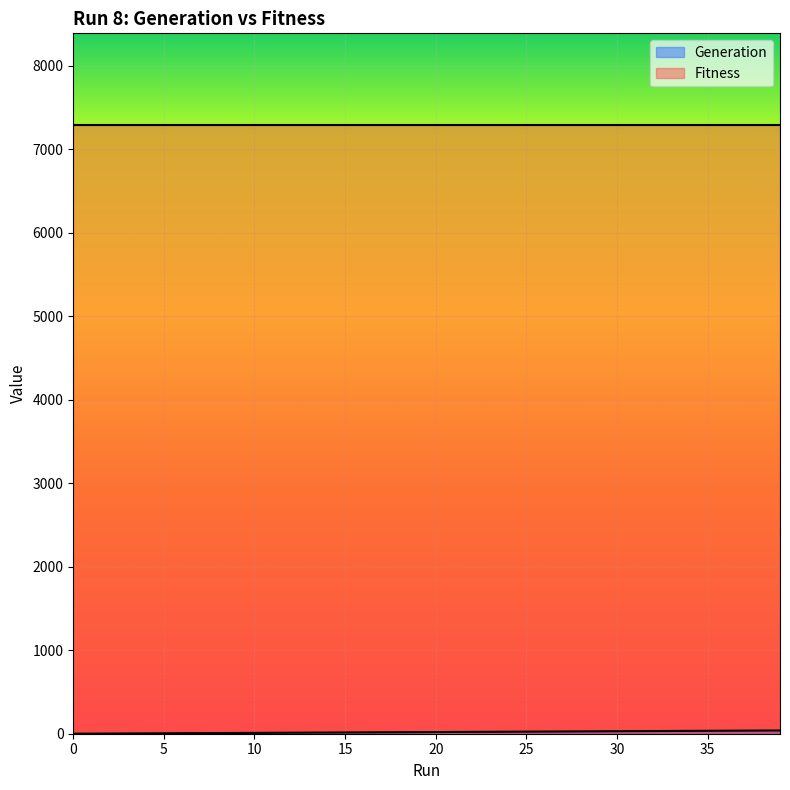

Is it true that the value at 30 is 30?

True